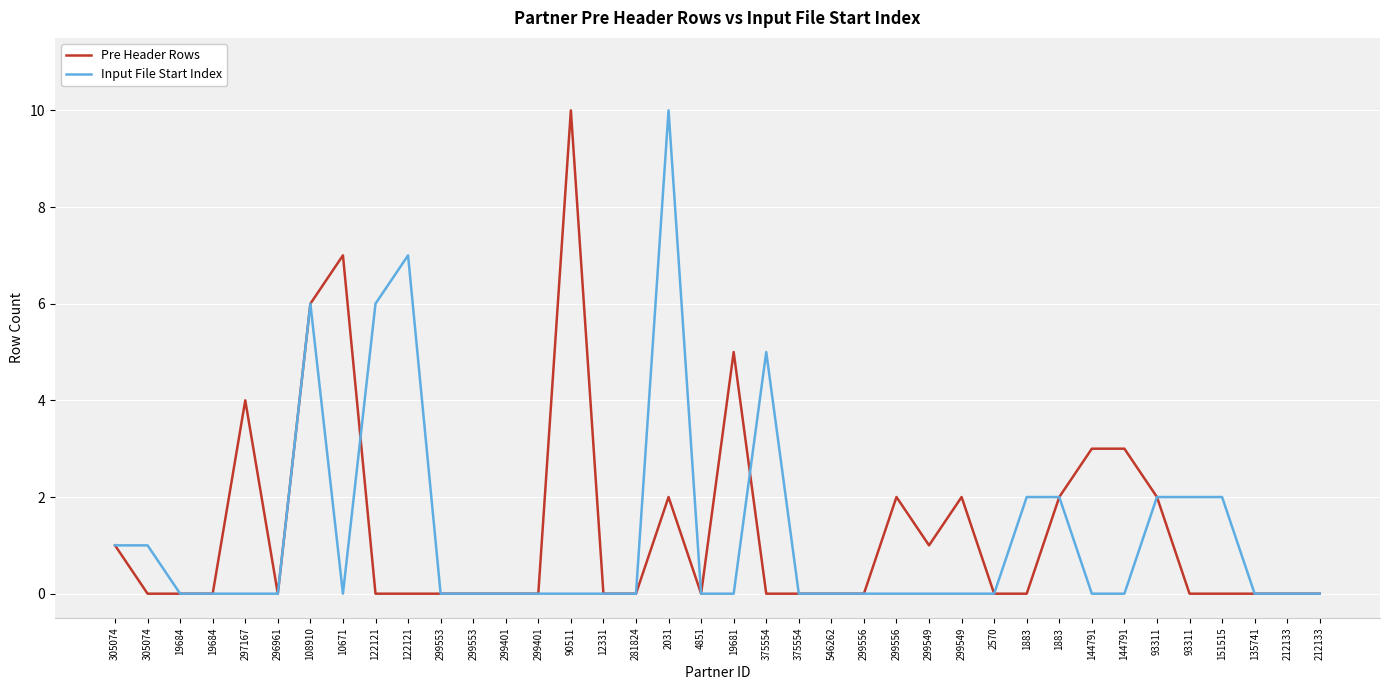

True or false: Input File Start Index has more than 1 interior local peaks.

True